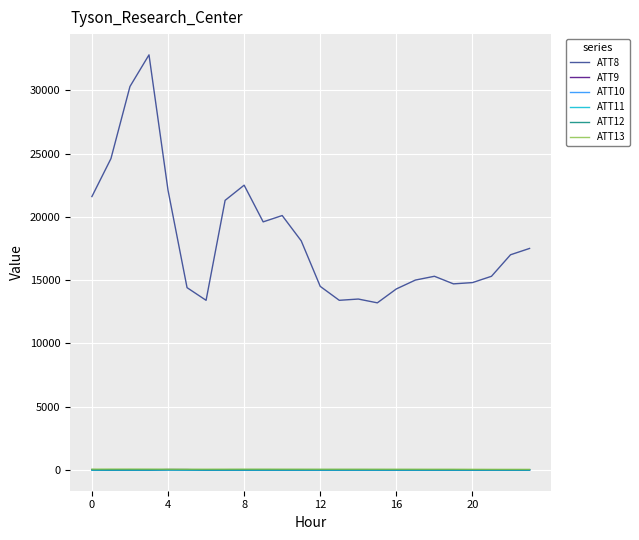

True or false: ATT8 and ATT9 intersect in this chart.

False